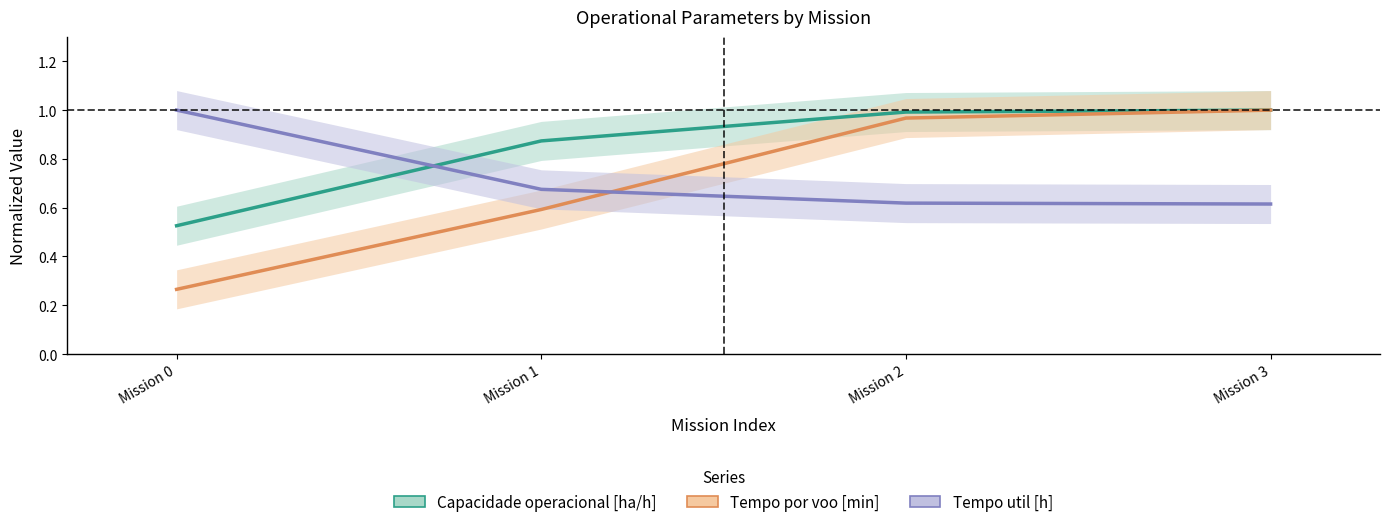

What is the spread (max minus min) of values at Mission 3?

0.4